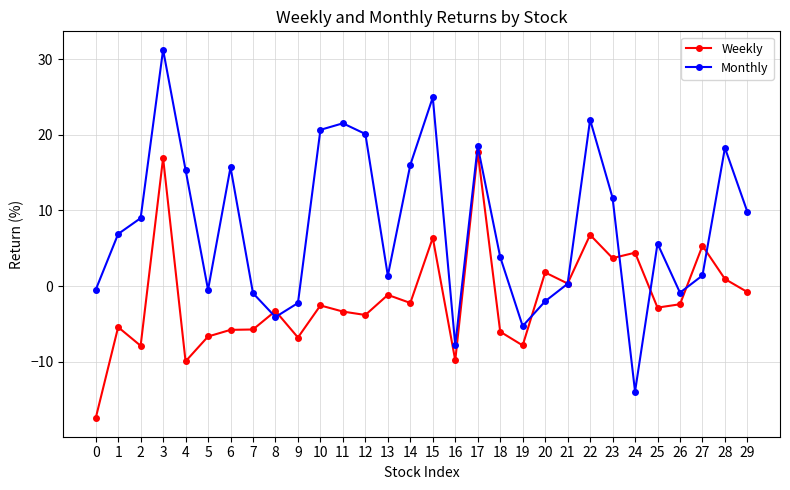

What is the maximum value shown in the chart?

31.3